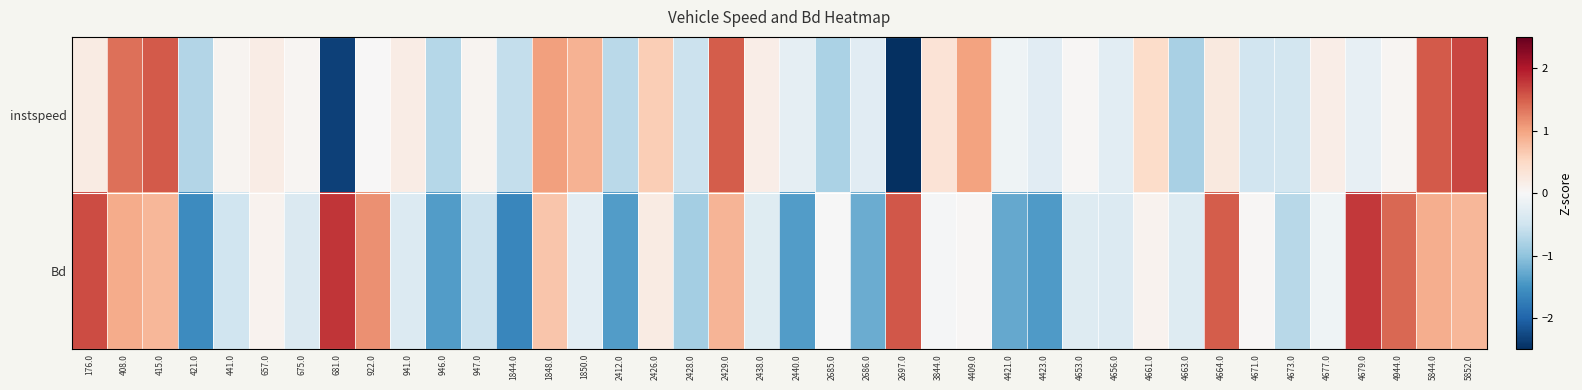

Which series has the largest total across all categories?

instspeed